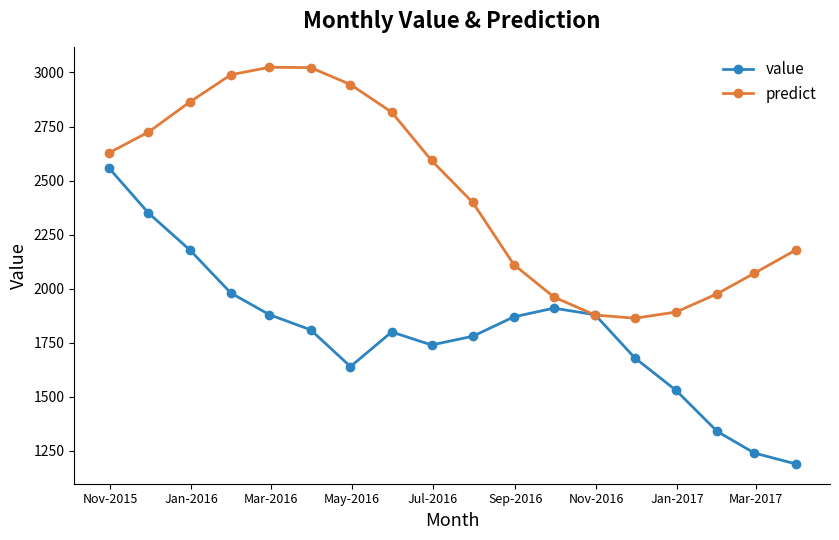

What are all the series names shown in the legend?

value, predict